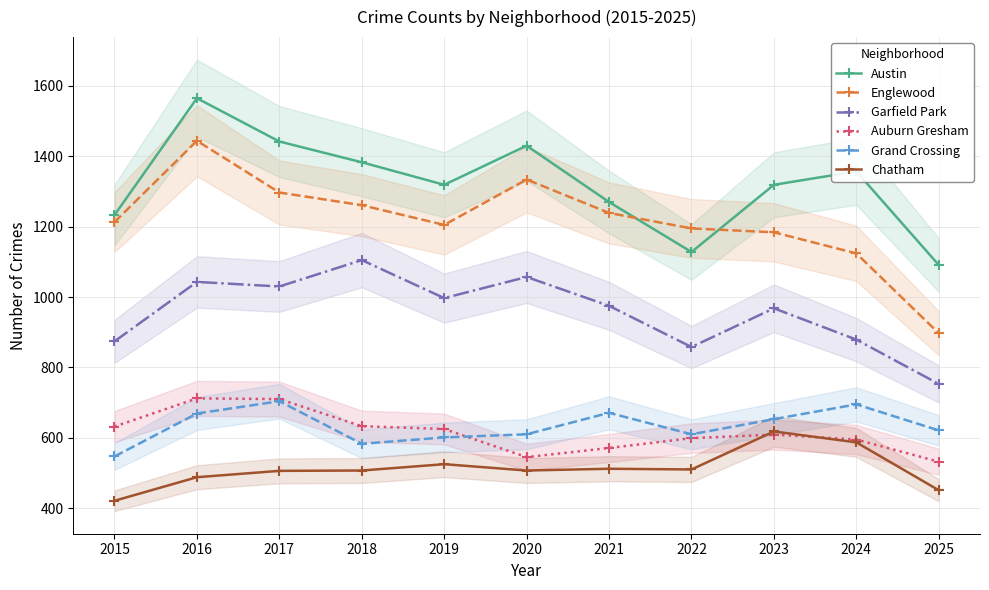

What is the spread (max minus min) of values at 2021?

758